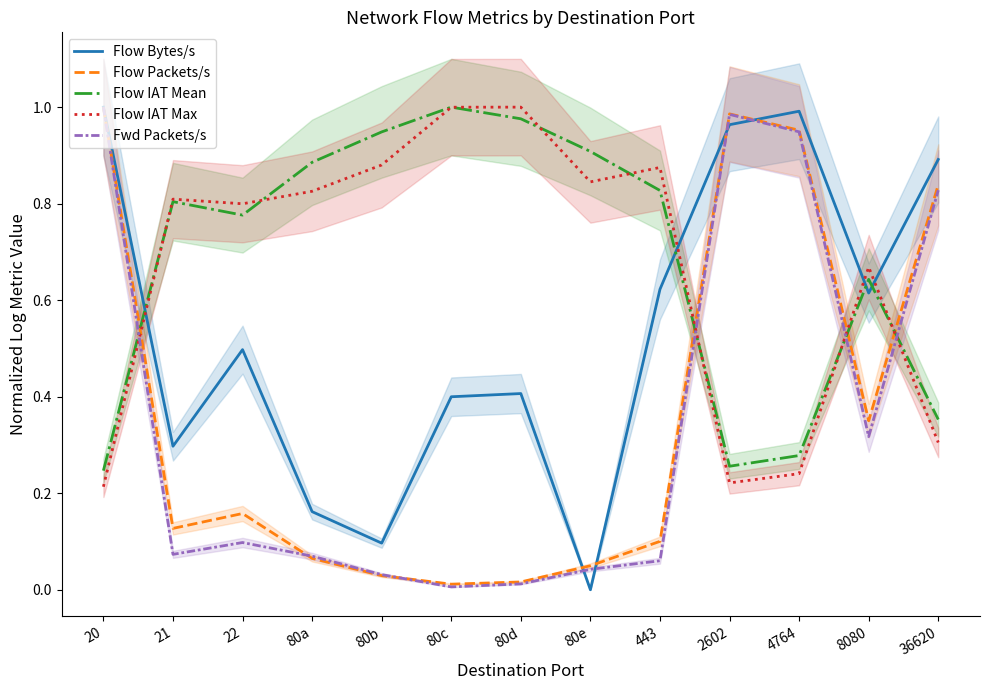

Reading left to right, list all the values displayed in this chart.

Flow Bytes/s: 20=1.0	21=0.3	22=0.5	80a=0.2	80b=0.1	80c=0.4	80d=0.4	80e=0.0	443=0.6	2602=1.0	4764=1.0	8080=0.6	36620=0.9
Flow Packets/s: 20=1.0	21=0.1	22=0.2	80a=0.1	80b=0.0	80c=0.0	80d=0.0	80e=0.0	443=0.1	2602=1.0	4764=1.0	8080=0.4	36620=0.8
Flow IAT Mean: 20=0.2	21=0.8	22=0.8	80a=0.9	80b=0.9	80c=1.0	80d=1.0	80e=0.9	443=0.8	2602=0.3	4764=0.3	8080=0.6	36620=0.4
Flow IAT Max: 20=0.2	21=0.8	22=0.8	80a=0.8	80b=0.9	80c=1.0	80d=1.0	80e=0.8	443=0.9	2602=0.2	4764=0.2	8080=0.7	36620=0.3
Fwd Packets/s: 20=1.0	21=0.1	22=0.1	80a=0.1	80b=0.0	80c=0.0	80d=0.0	80e=0.0	443=0.1	2602=1.0	4764=0.9	8080=0.3	36620=0.8